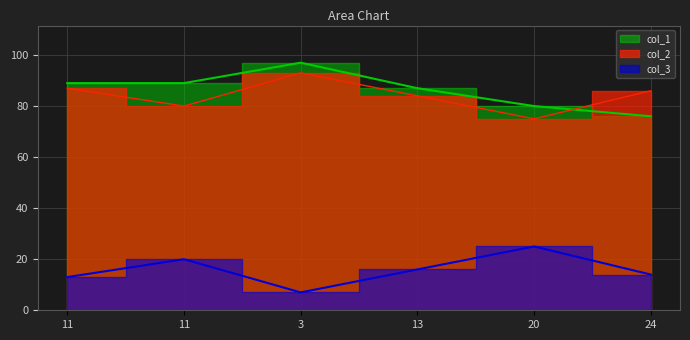

Reading right to left, transcribe all the data shown in this chart.

col_2: 86	75	84	93	80	87
col_3: 14	25	16	7	20	13
col_1: 76	80	87	97	89	89